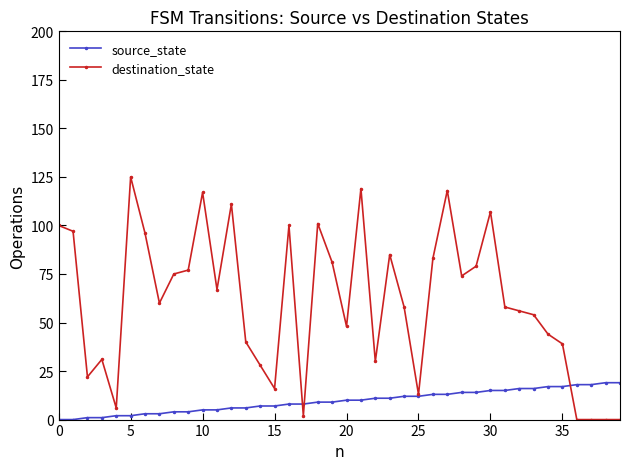

Which series has the widest spread of values?

destination_state